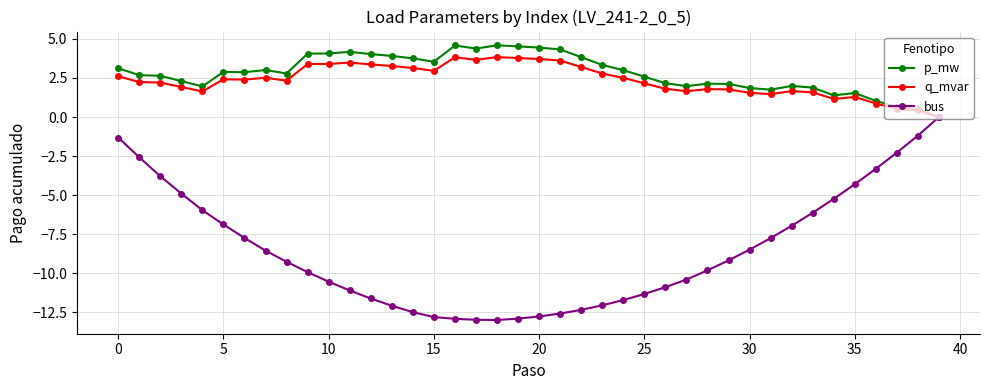

True or false: q_mvar has more than 1 points higher than both neighbors.

True